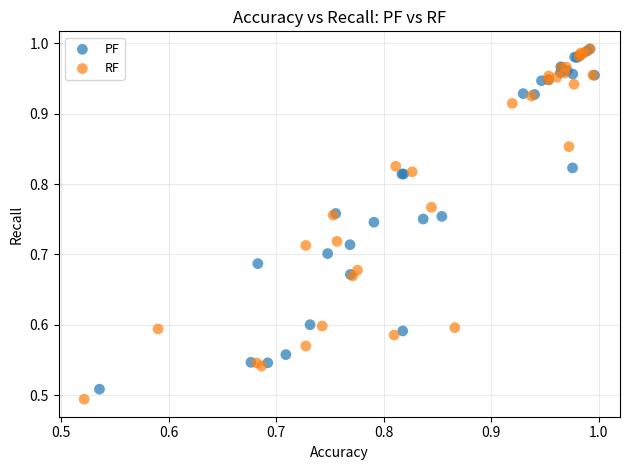

Which series has the largest Y range (max minus min)?

RF